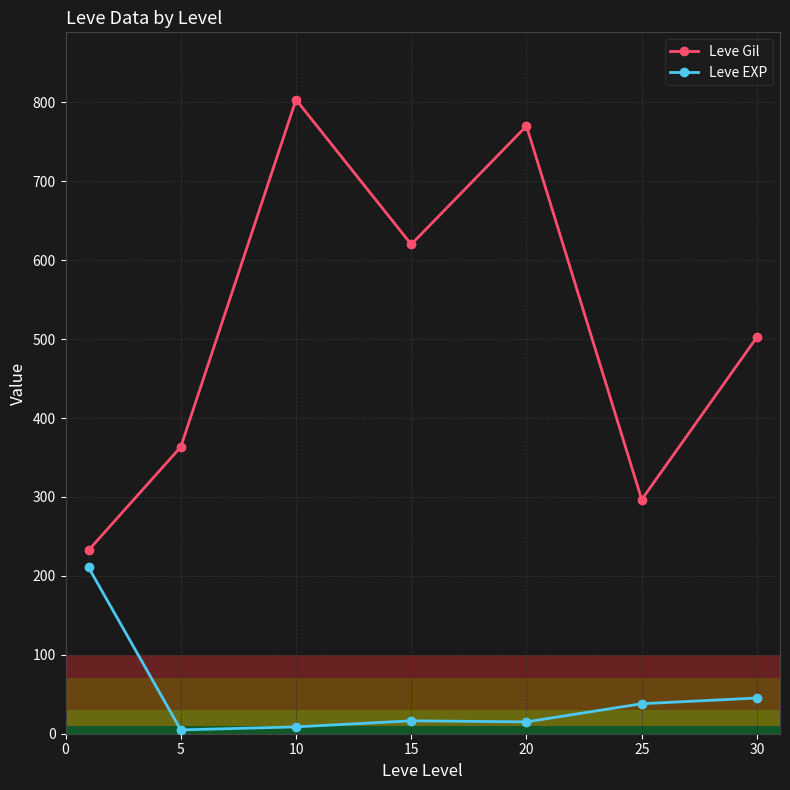

What is the maximum value shown in the chart?

803.3